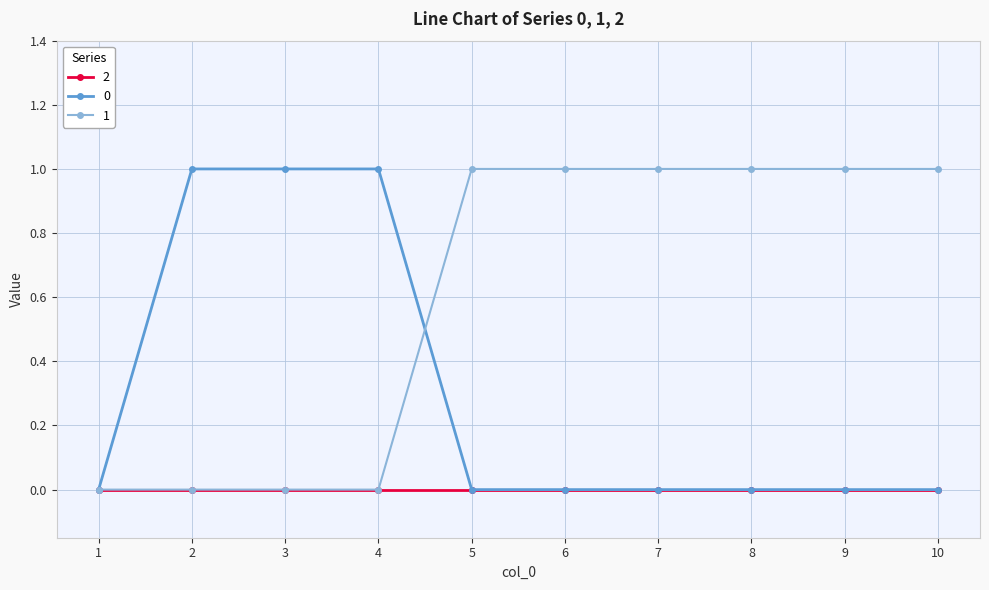

List the series in order of their overall mean, lowest first.

2, 0, 1